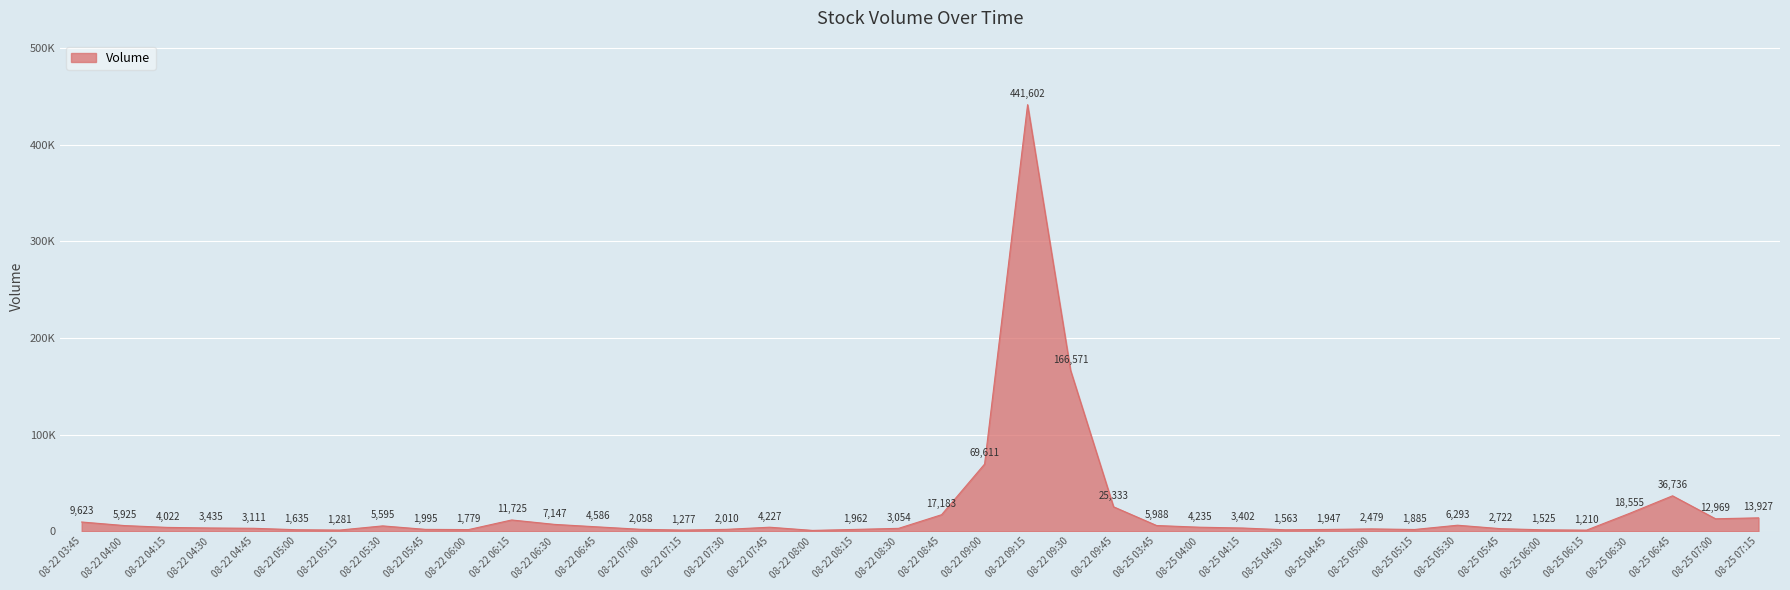

Approximately how many times larger is the value at 08-22 05:00 compared to 08-22 05:30?

0.3